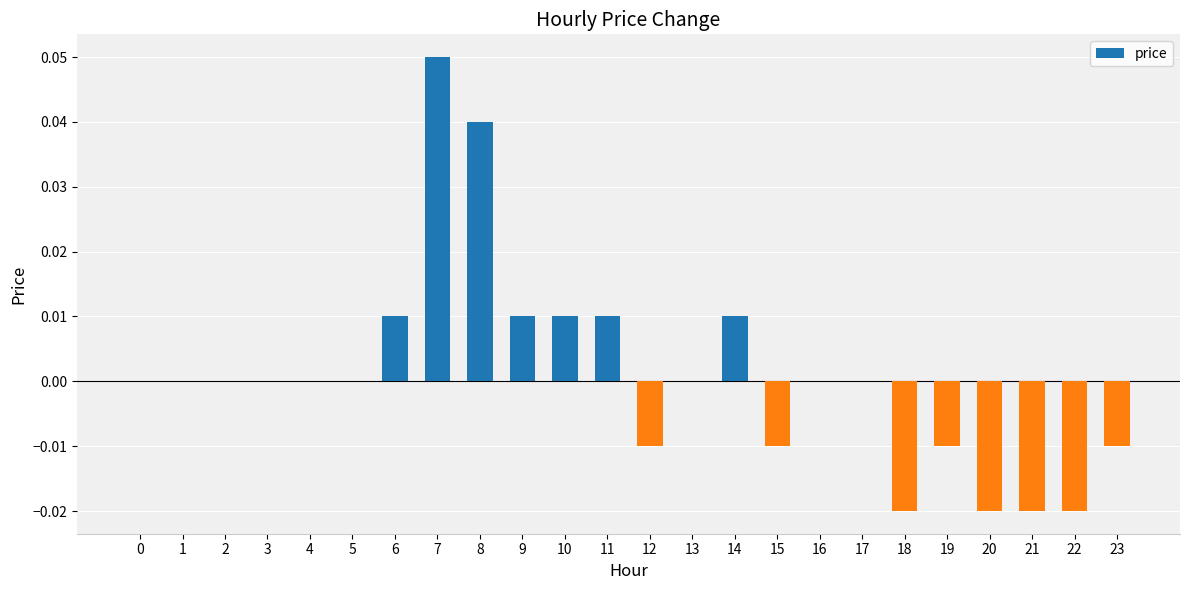

The value at 11 is 0.0. True or false?

True